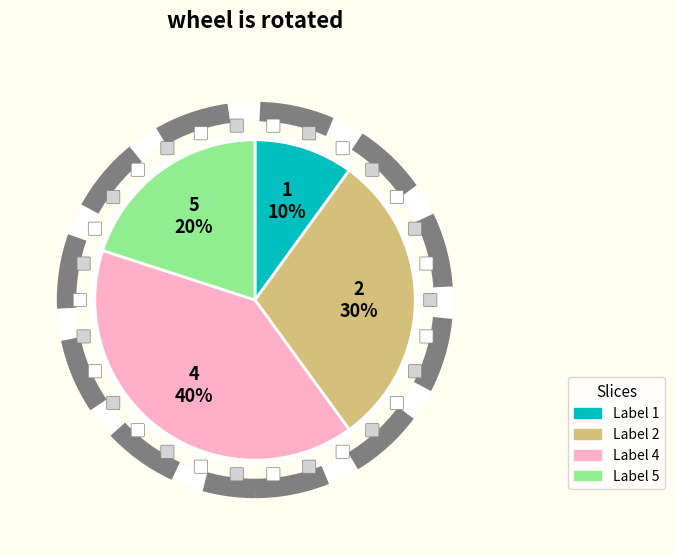

To the nearest percent, what is the difference between the largest and smallest slice percentages?

30%